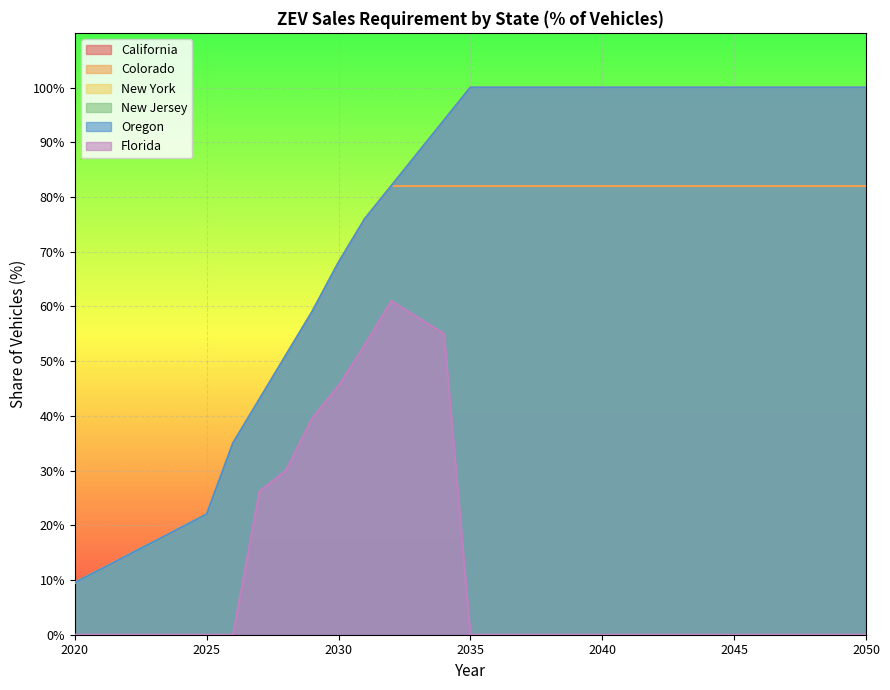

Is the value of Oregon at 2030 greater than the value of New Jersey at 2021?

Yes